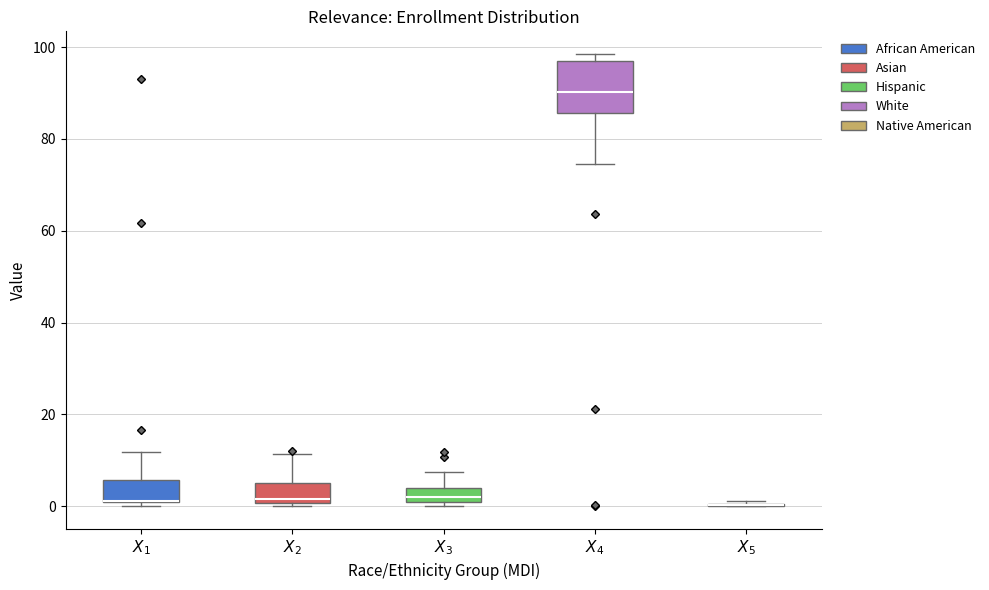

Reading left to right, transcribe this box plot: for each box, give where its median line is, the range the box spans, and where its two whiskers end, as read against the y-axis. The values are not printed on the chart, so give them approximately, as read against the axis.

$X_1$: median 2 (drawn on the box's lower edge), box 0 to 6, whiskers 0 (just below the box's lower edge) to 12
$X_2$: median 2, box 0 to 6, whiskers 0 (just below the box's lower edge) to 12
$X_3$: median 2 (just above the box's lower edge), box 2 to 4, whiskers 0 to 8
$X_4$: median 90, box 86 to 96, whiskers 74 to 98
$X_5$: box collapsed to a line at 0, whiskers 0 to 2